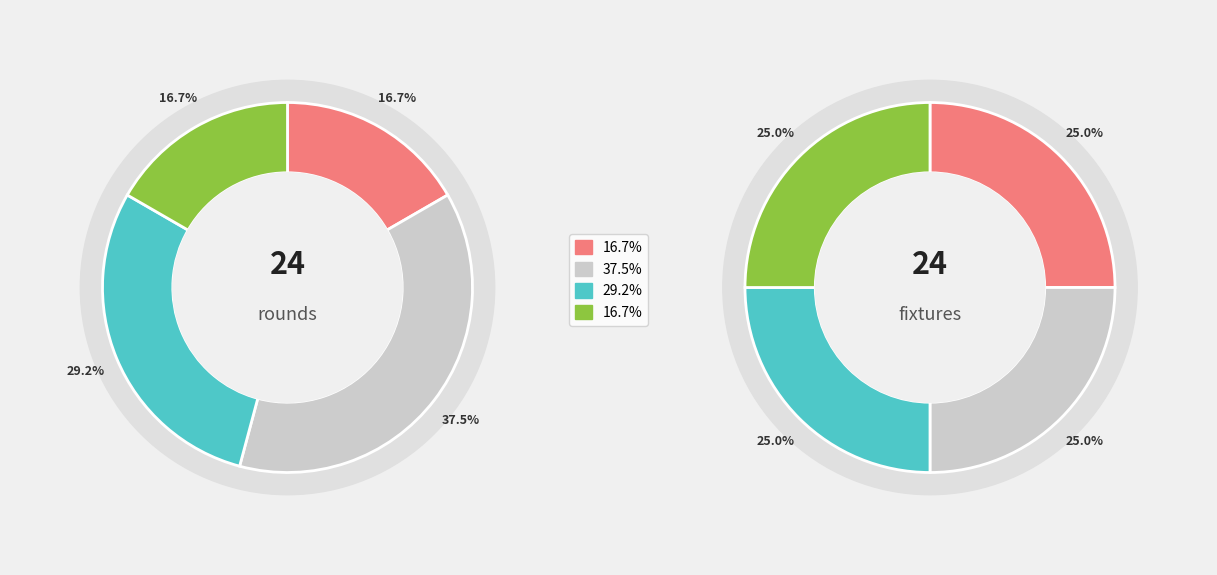

Which has a higher value, 2 or 3?

2